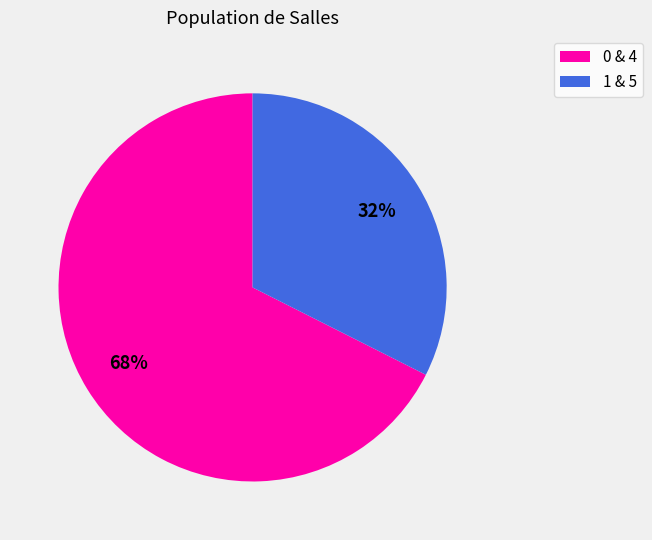

To the nearest percent, what is the average slice percentage?

50%